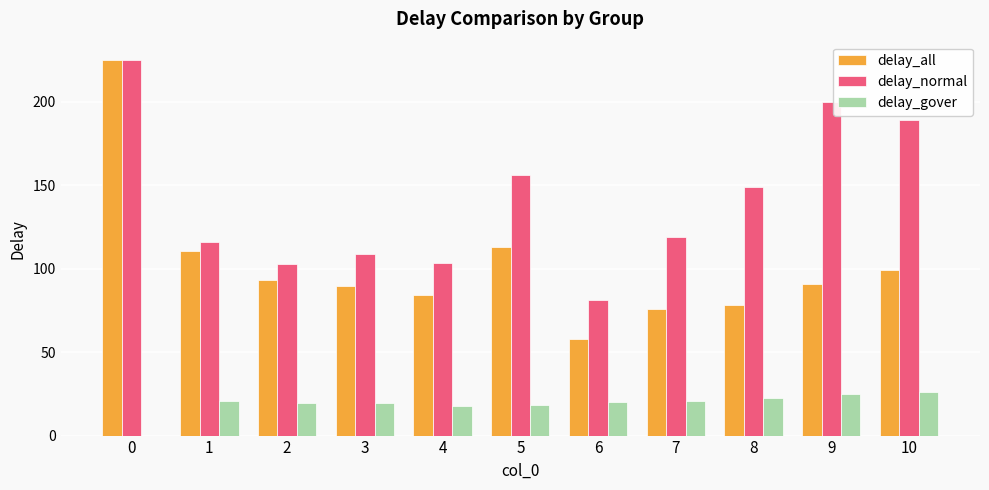

How many categories are shown in the chart?

11